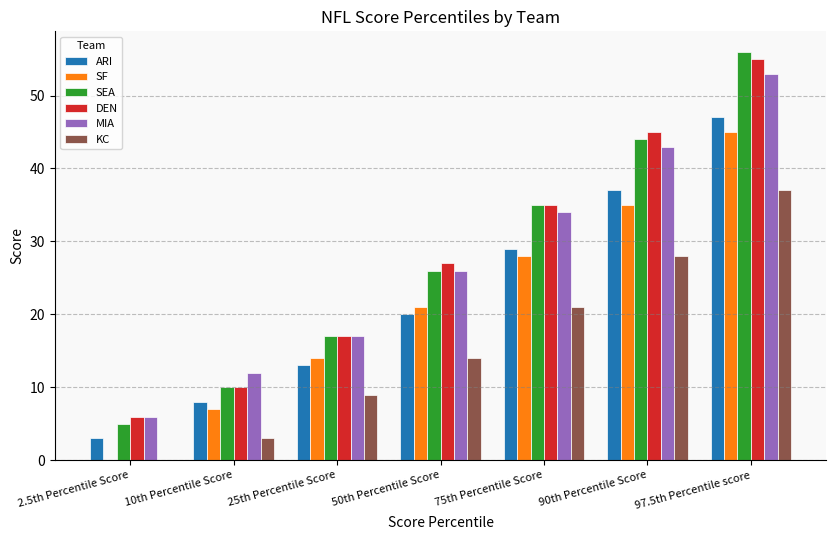

Which series changed the most between 25th Percentile Score and 50th Percentile Score?

DEN